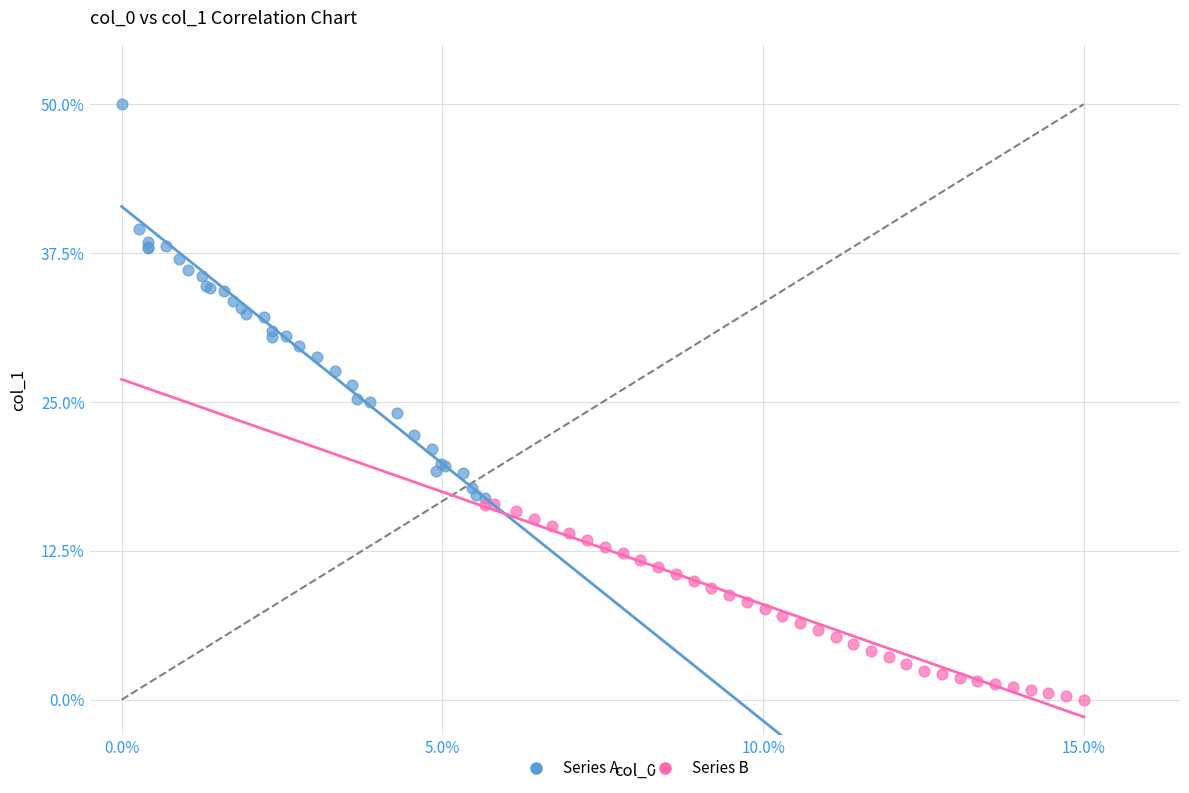

Which series has the largest Y range (max minus min)?

Series A